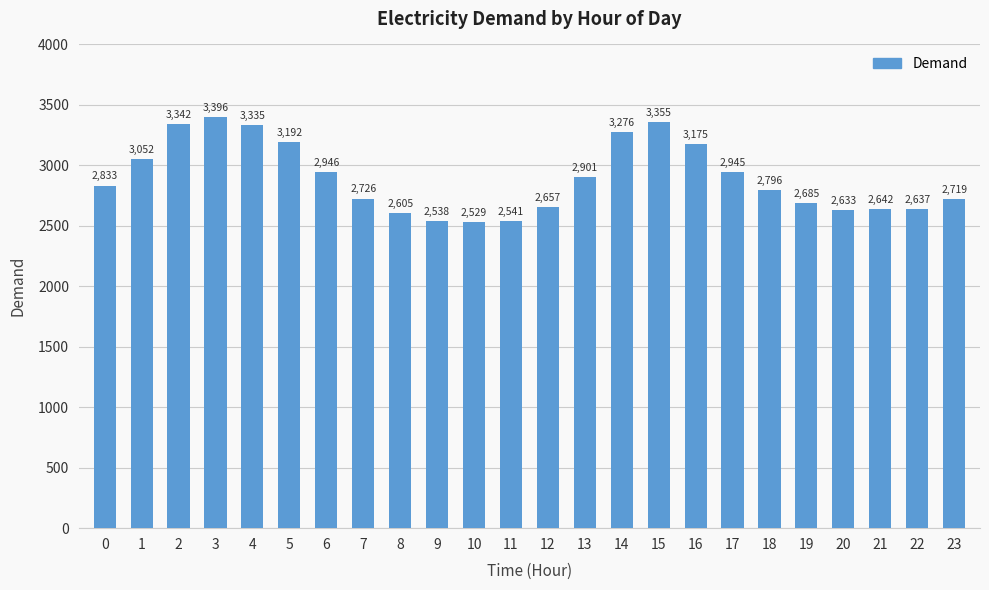

How many distinct data groups are displayed?

1